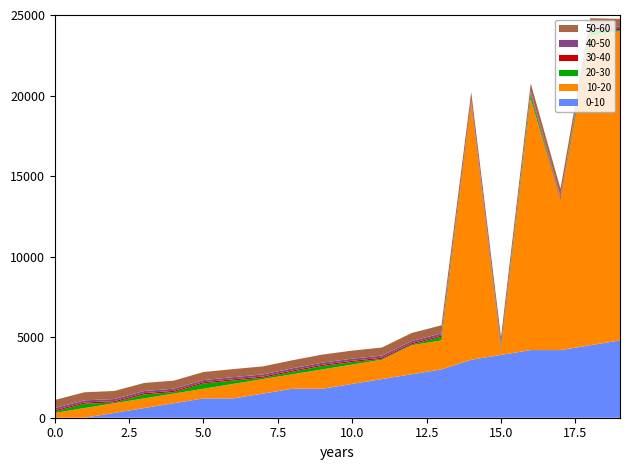

What is the maximum value for 0-10?

4800.0